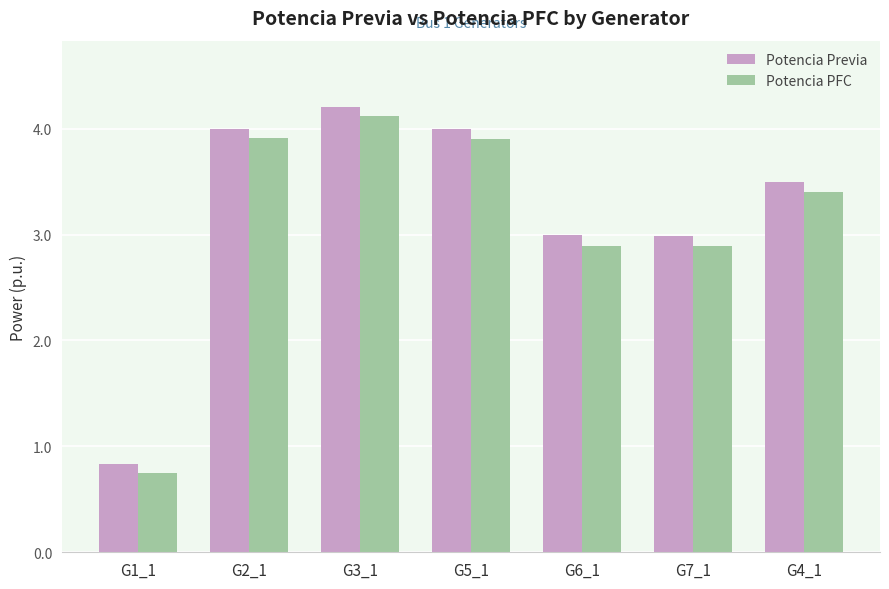

Read the Potencia PFC value at G5_1.

3.9